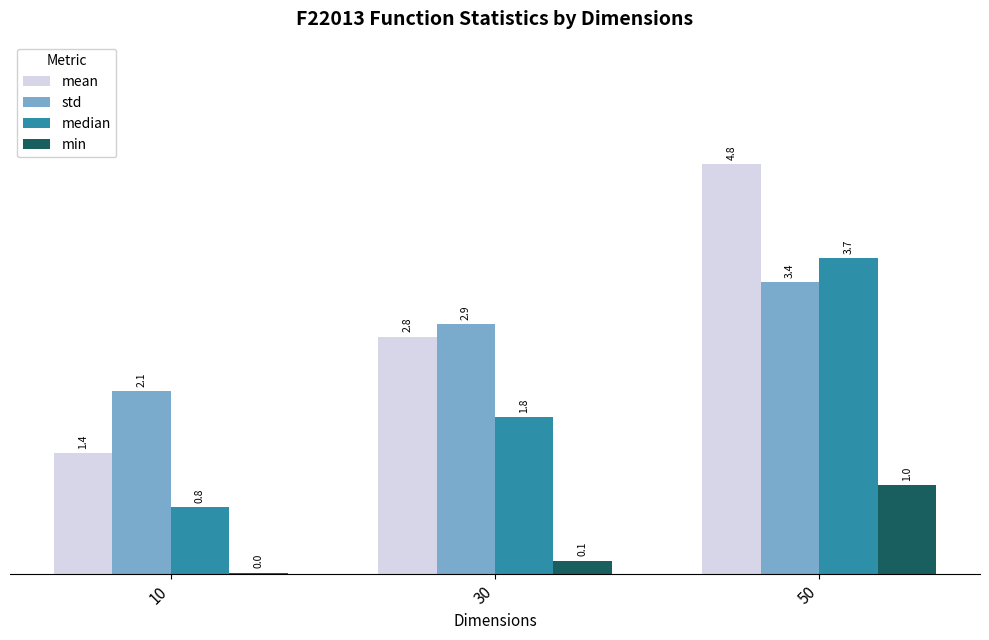

The std series shows 2.1 at 10. True or false?

True